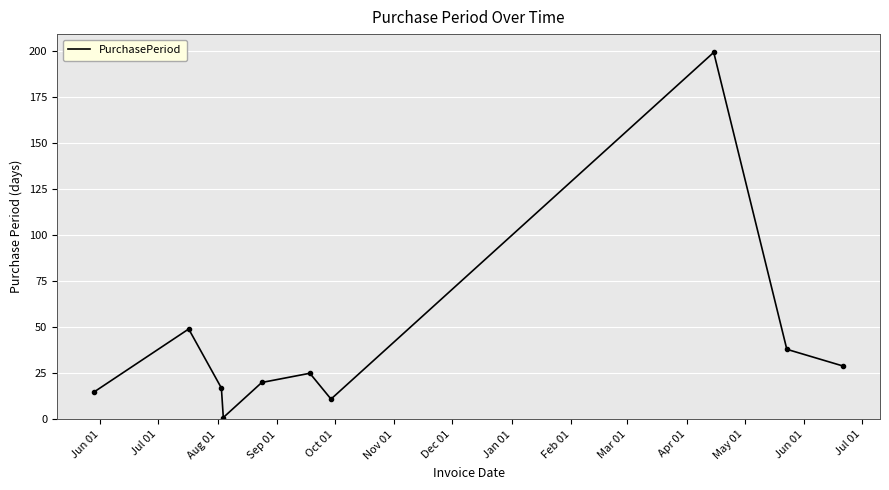

What is the difference between the maximum and minimum values?

198